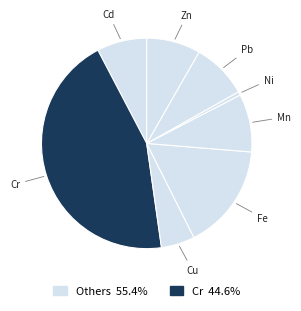

True or false: Cd accounts for 8% of the total.

True